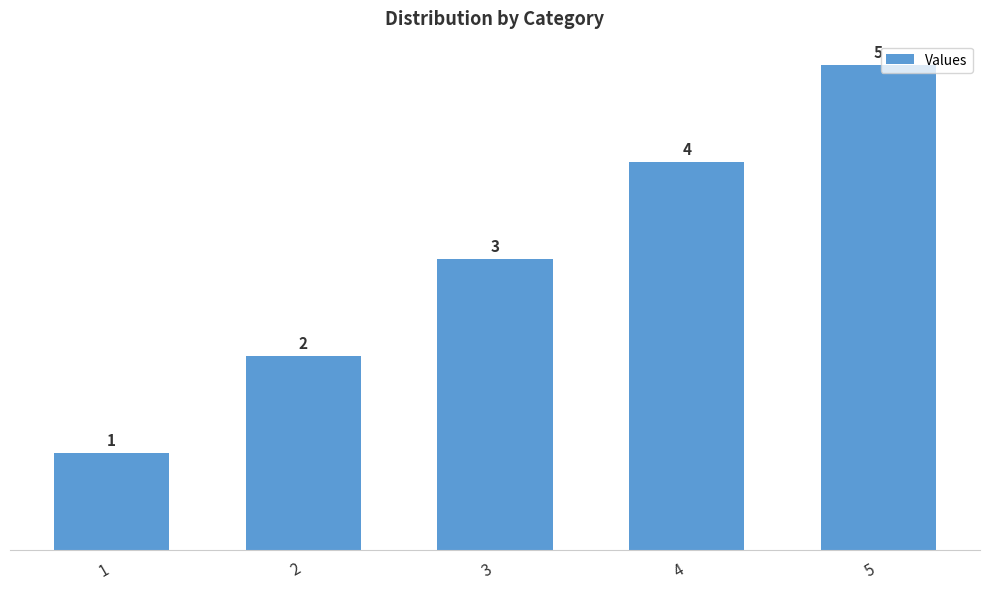

The value at 5 is 5. True or false?

True